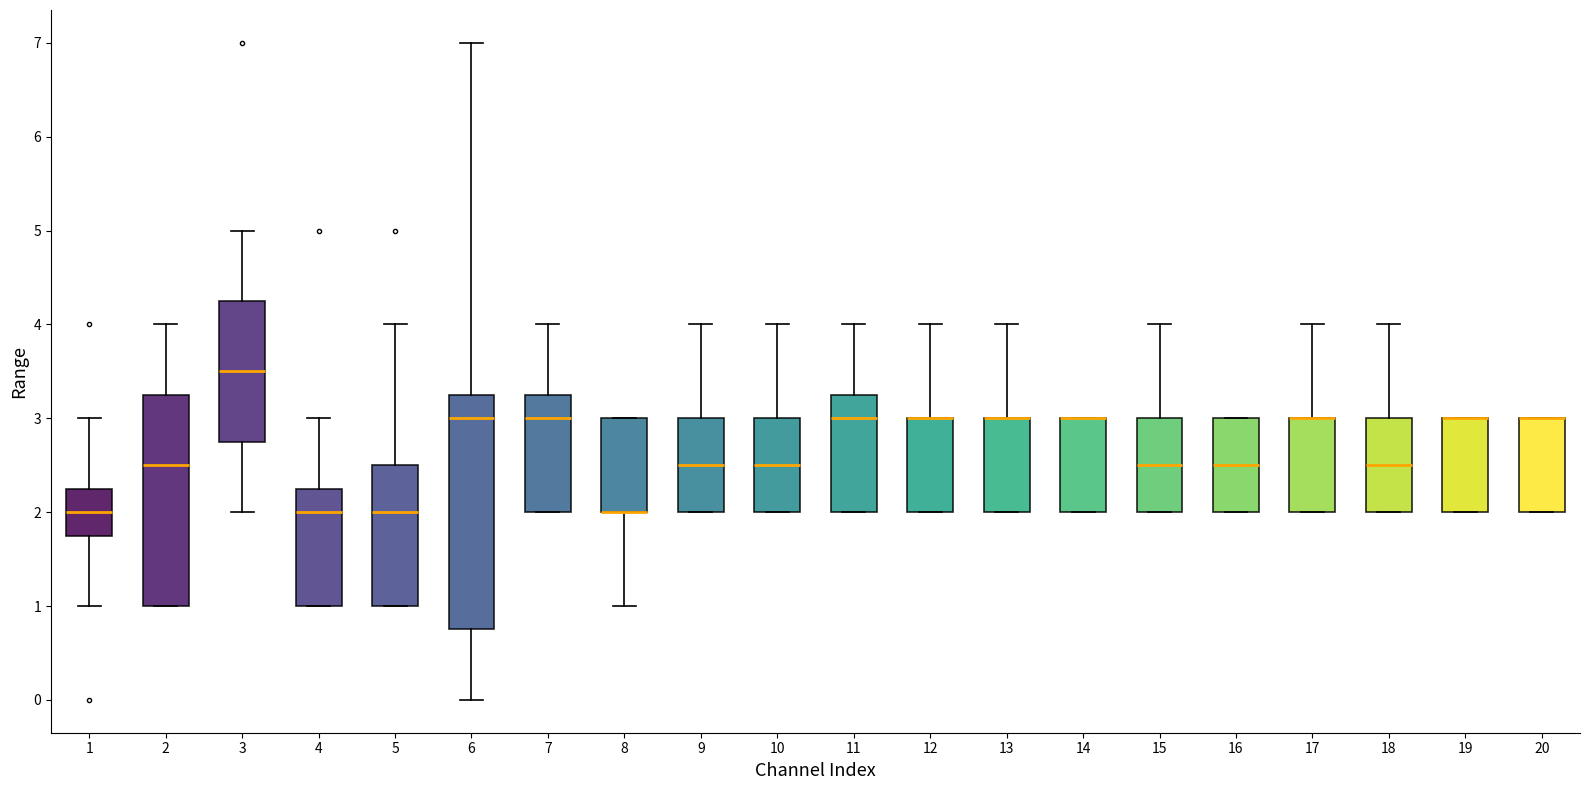

Reading left to right, transcribe this box plot: for each box, give where its median line is, the range the box spans, and where its two whiskers end, as read against the y-axis. The values are not printed on the chart, so give them approximately, as read against the axis.

1: median 2.0, box 1.8 to 2.3, whiskers 1.0 to 3.0
2: median 2.5, box 1.0 to 3.3, whiskers 1.0 to 4.0
3: median 3.5, box 2.8 to 4.3, whiskers 2.0 to 5.0
4: median 2.0, box 1.0 to 2.3, whiskers 1.0 to 3.0
5: median 2.0, box 1.0 to 2.5, whiskers 1.0 to 4.0
6: median 3.0, box 0.8 to 3.3, whiskers 0.0 to 7.0
7: median 3.0, box 2.0 to 3.3, whiskers 2.0 to 4.0
8: median 2.0 (drawn on the box's lower edge), box 2.0 to 3.0, whiskers 1.0 to 3.0
9: median 2.5, box 2.0 to 3.0, whiskers 2.0 to 4.0
10: median 2.5, box 2.0 to 3.0, whiskers 2.0 to 4.0
11: median 3.0, box 2.0 to 3.3, whiskers 2.0 to 4.0
12: median 3.0 (drawn on the box's upper edge), box 2.0 to 3.0, whiskers 2.0 to 4.0
13: median 3.0 (drawn on the box's upper edge), box 2.0 to 3.0, whiskers 2.0 to 4.0
14: median 3.0 (drawn on the box's upper edge), box 2.0 to 3.0, whiskers 2.0 to 3.0
15: median 2.5, box 2.0 to 3.0, whiskers 2.0 to 4.0
16: median 2.5, box 2.0 to 3.0, whiskers 2.0 to 3.0
17: median 3.0 (drawn on the box's upper edge), box 2.0 to 3.0, whiskers 2.0 to 4.0
18: median 2.5, box 2.0 to 3.0, whiskers 2.0 to 4.0
19: median 3.0 (drawn on the box's upper edge), box 2.0 to 3.0, whiskers 2.0 to 3.0
20: median 3.0 (drawn on the box's upper edge), box 2.0 to 3.0, whiskers 2.0 to 3.0